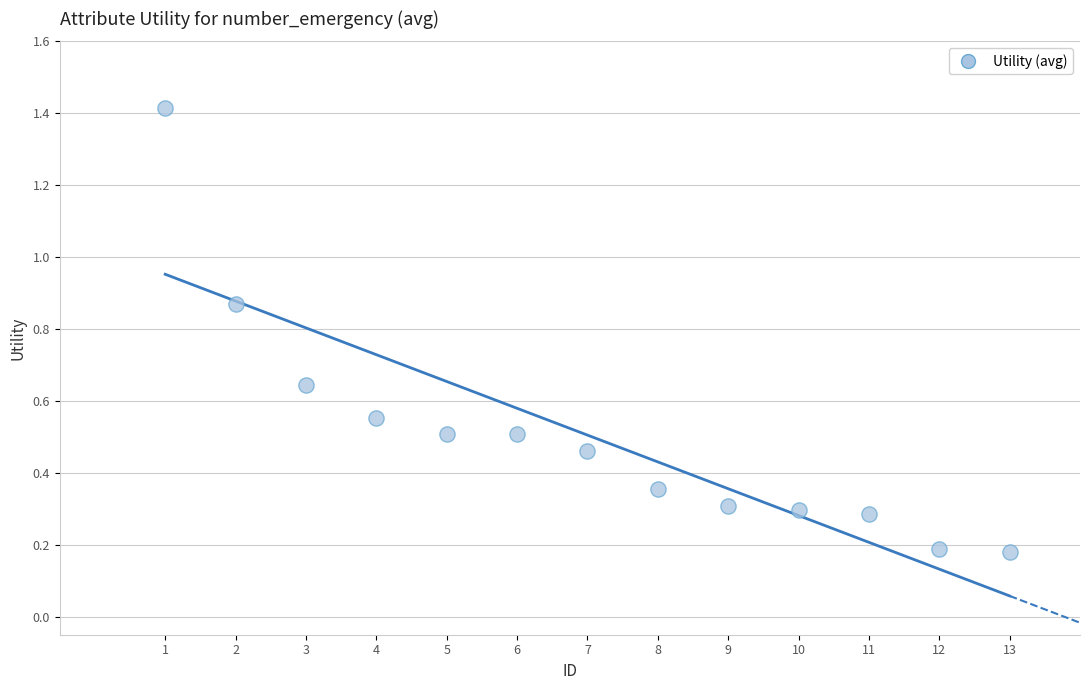

What is the range of X values (max minus min)?

12.0